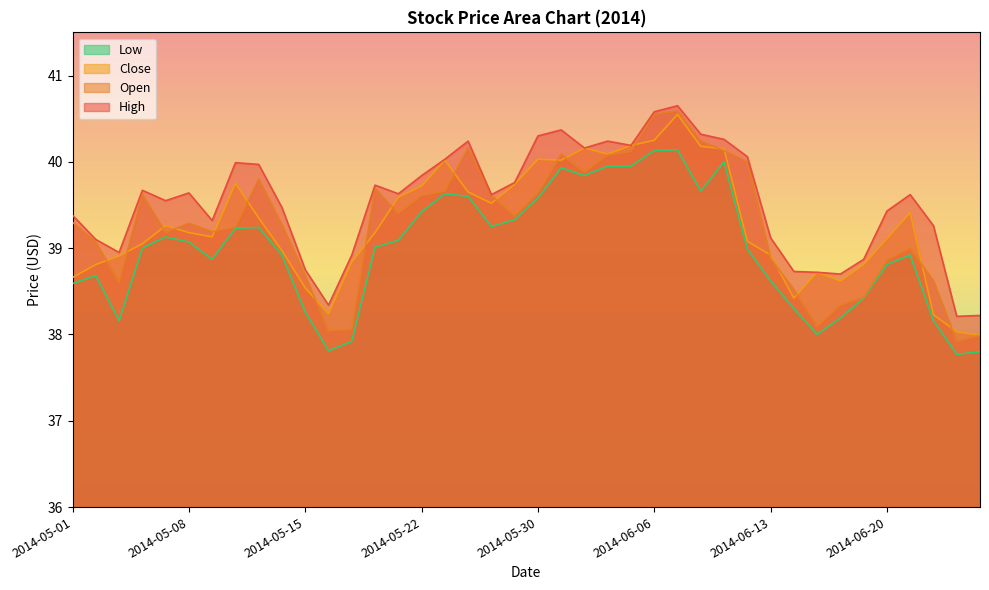

What is the sum of all Open values?

1570.8